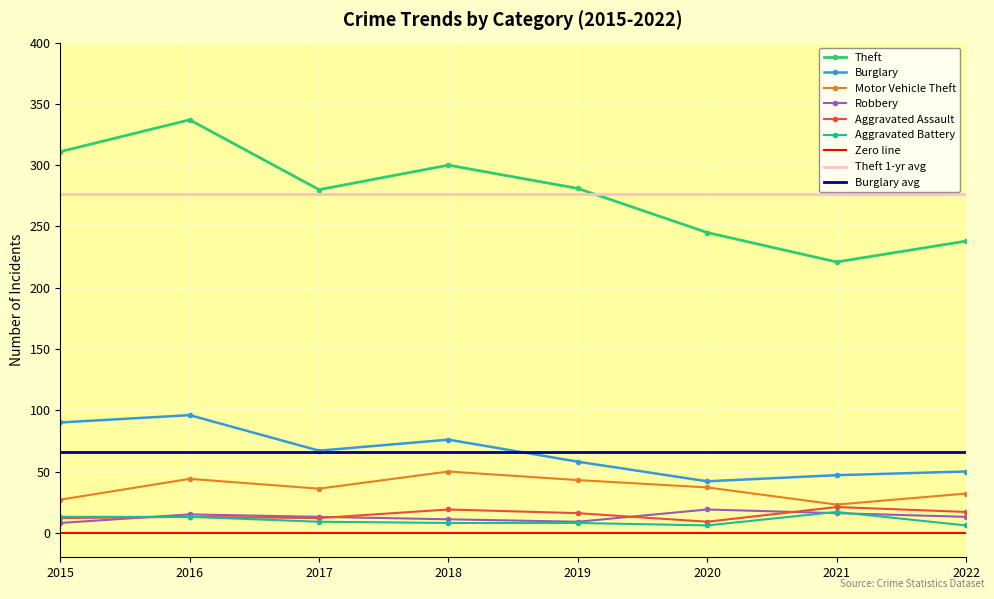

What is the minimum value shown in the chart?

6